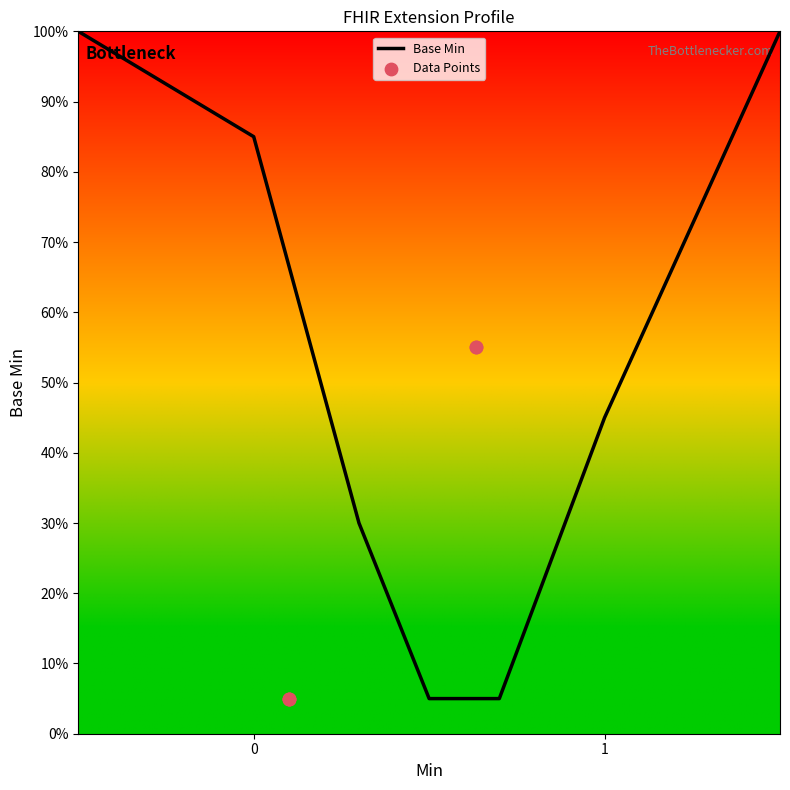

What is the change in value from Extension.extension to Extension.valueReference?

+0.5